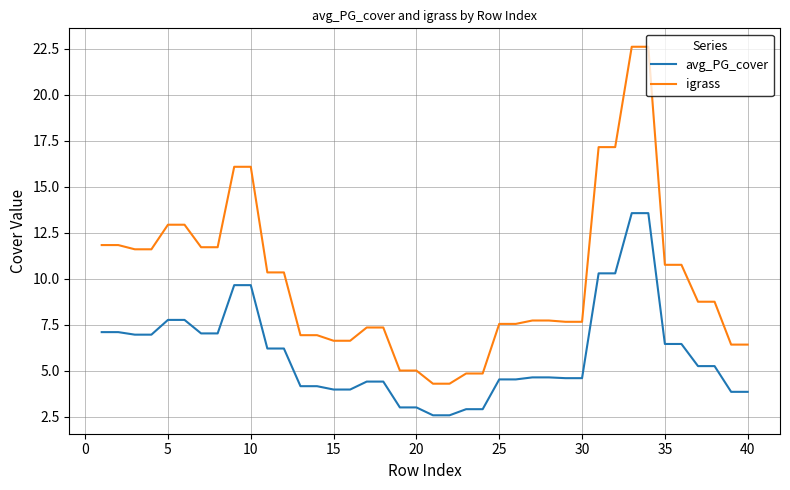

What is the difference between the maximum and minimum values in the igrass series?

18.3